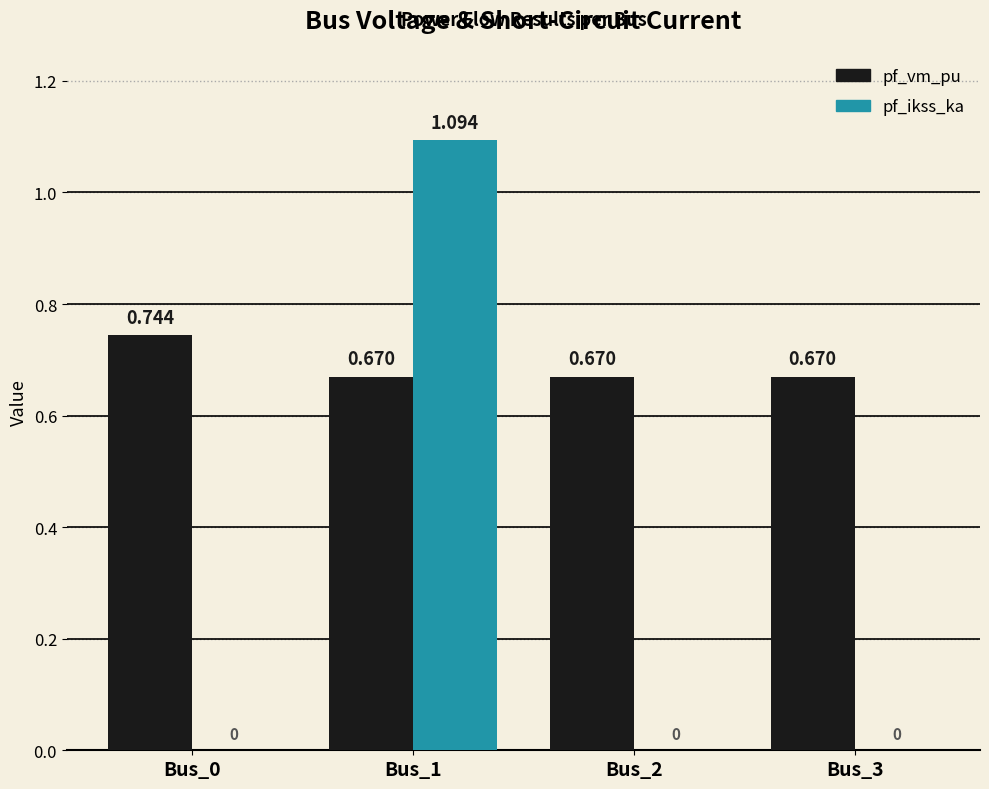

Is the value of pf_vm_pu at Bus_2 greater than the value of pf_ikss_ka at Bus_0?

Yes